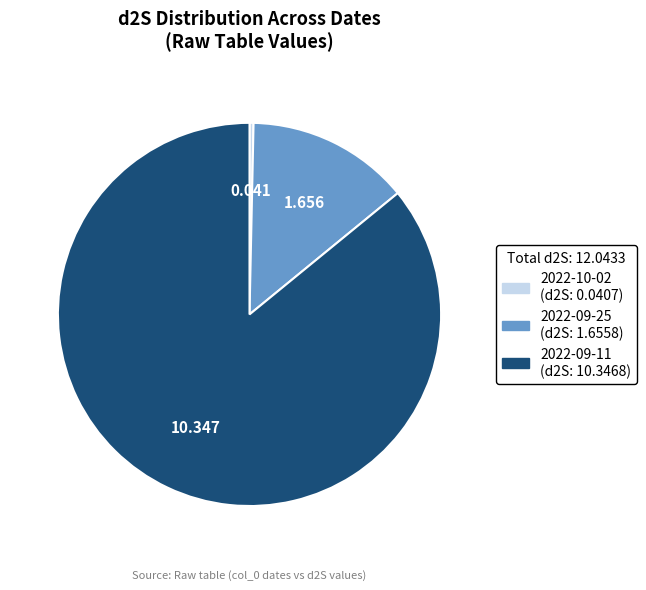

Do 2022-10-02 and 2022-09-11 together represent more than half of the pie?

Yes